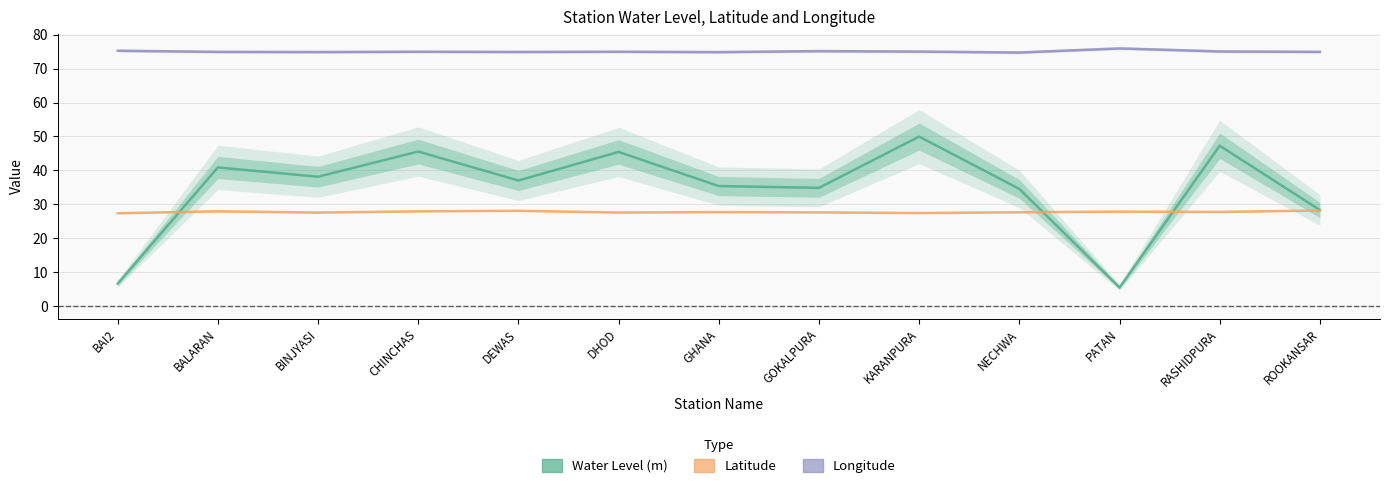

What is the smallest value displayed?

5.4